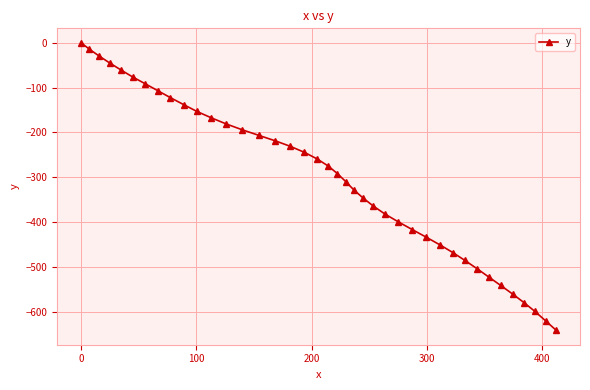

What is the smallest value displayed?

-640.8